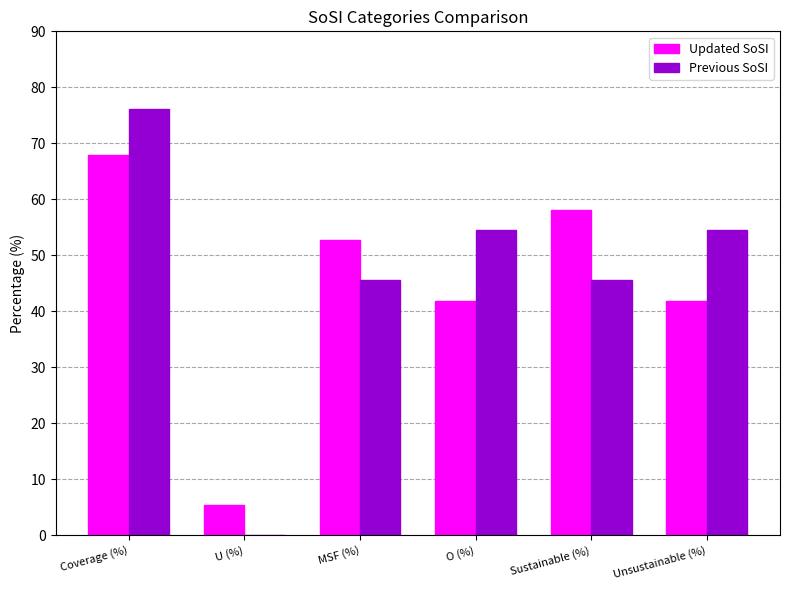

The Previous SoSI series shows 76.1 at Coverage (%). True or false?

True